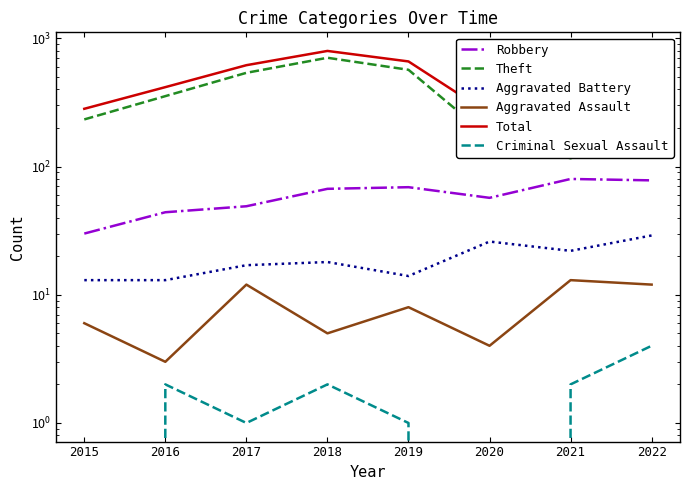

What is the total value across all series at 2021?

467